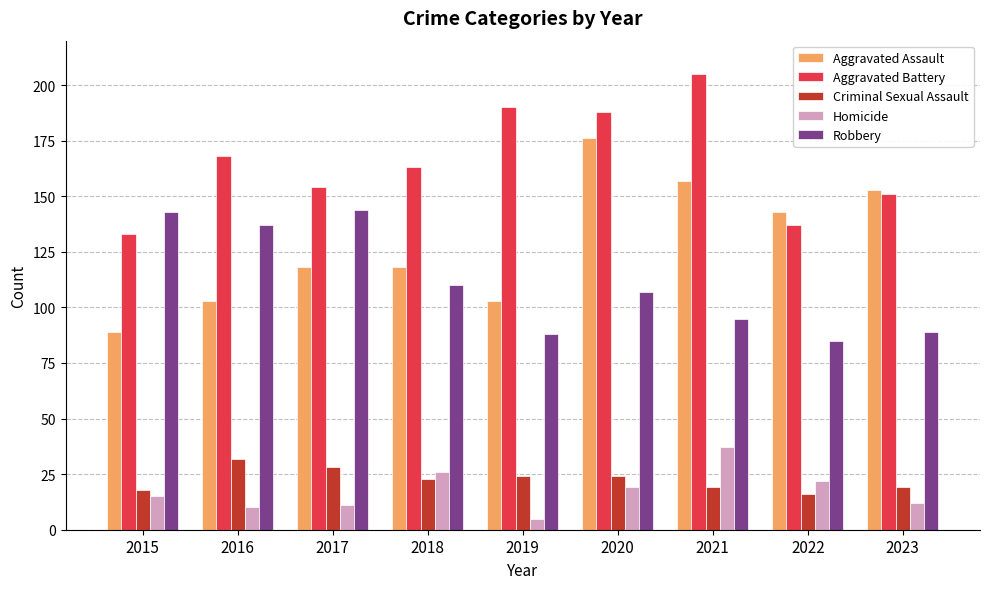

How many distinct data groups are displayed?

5